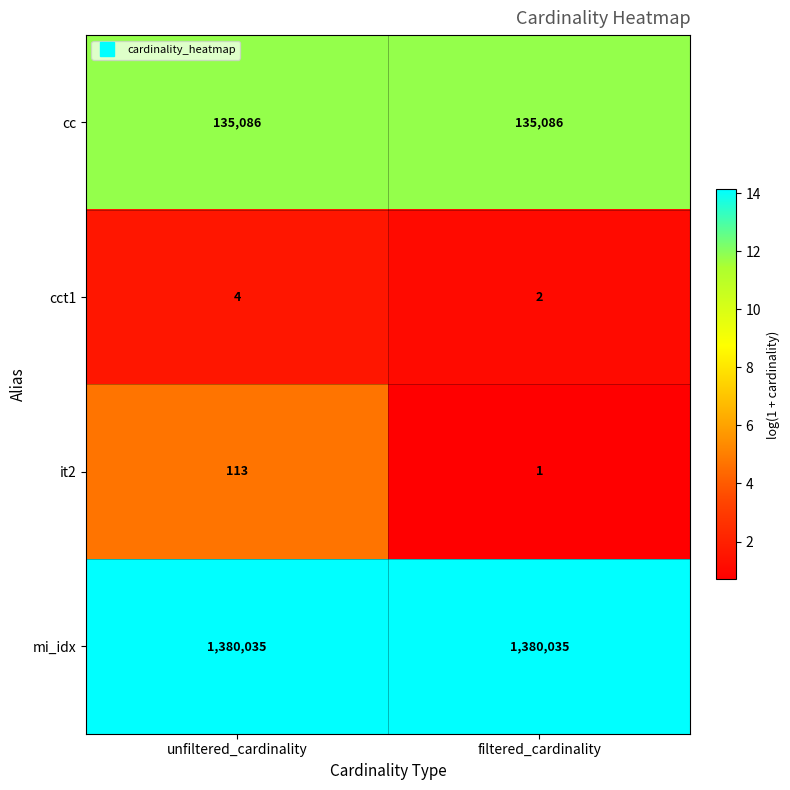

Rank the series by their maximum value, from highest to lowest.

mi_idx, cc, it2, cct1